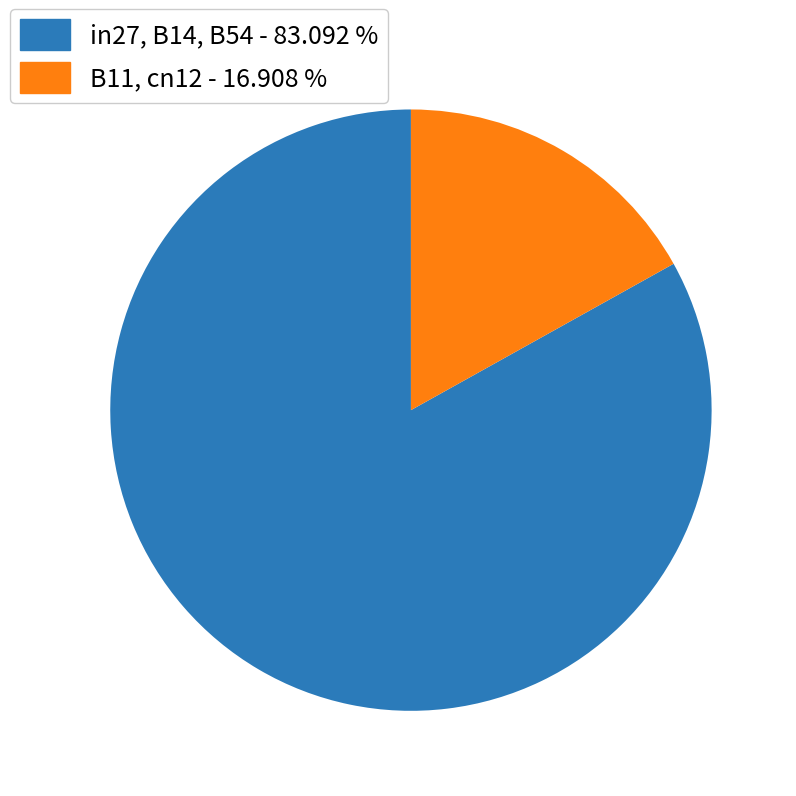

What is the largest slice in the pie chart?

in27, B14, B54 - 83.092 %